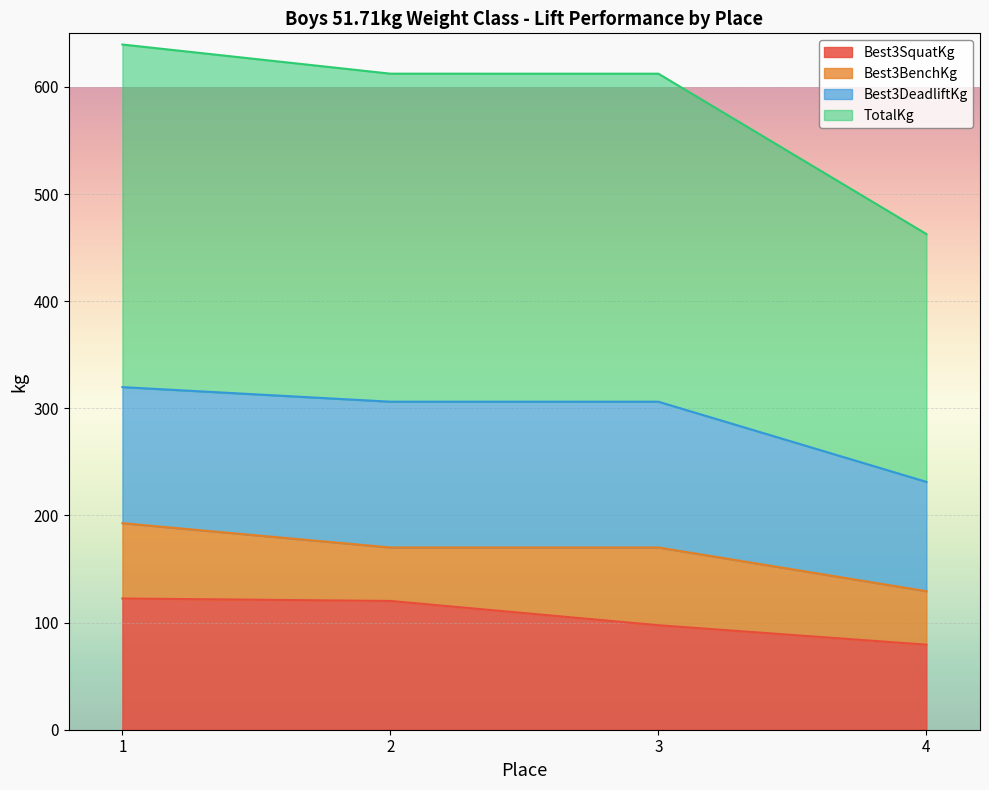

What is the total value across all series at 1?

639.6